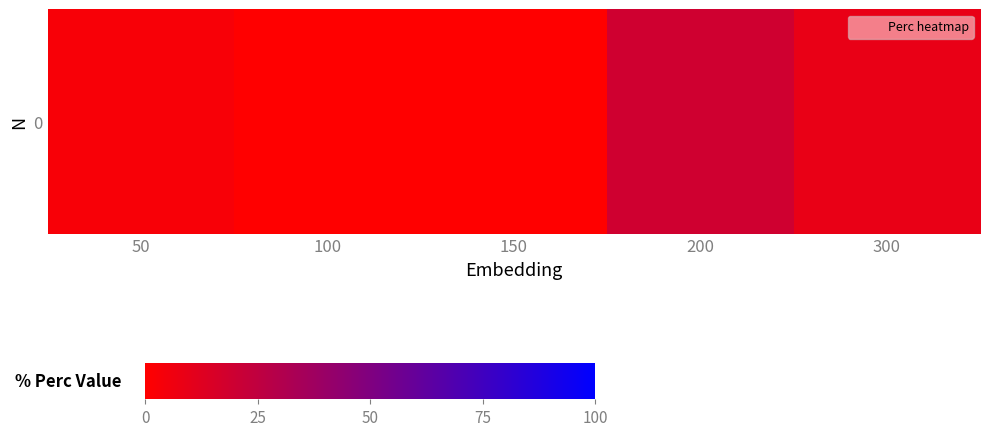

At which label does the data first exceed 2?

50